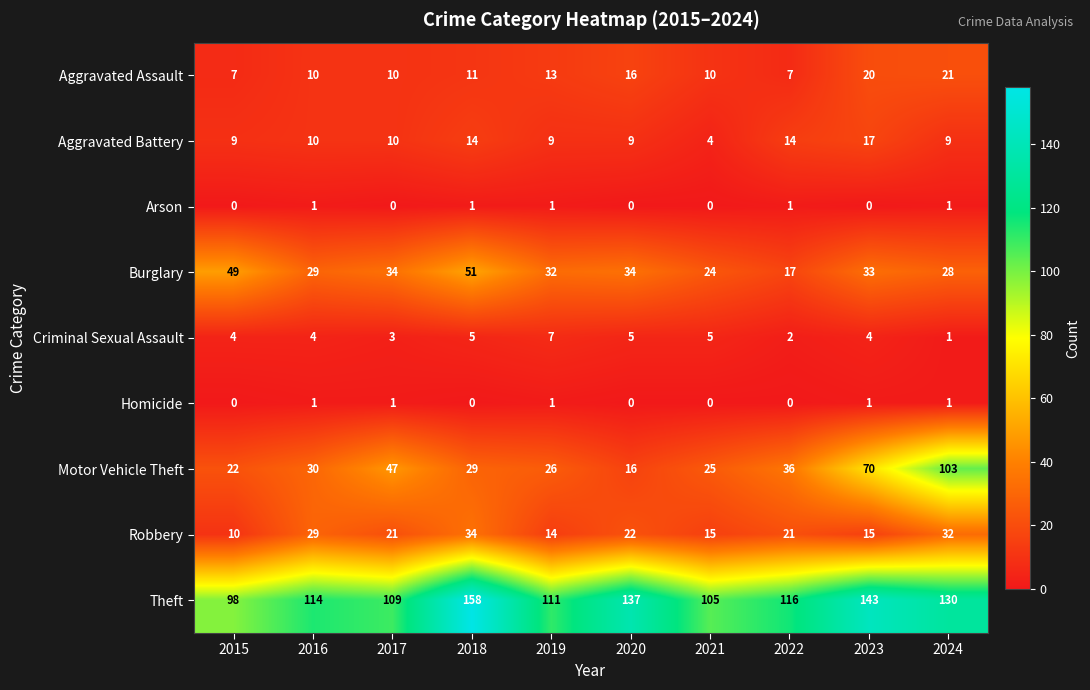

At which label does Burglary first exceed 33?

2015